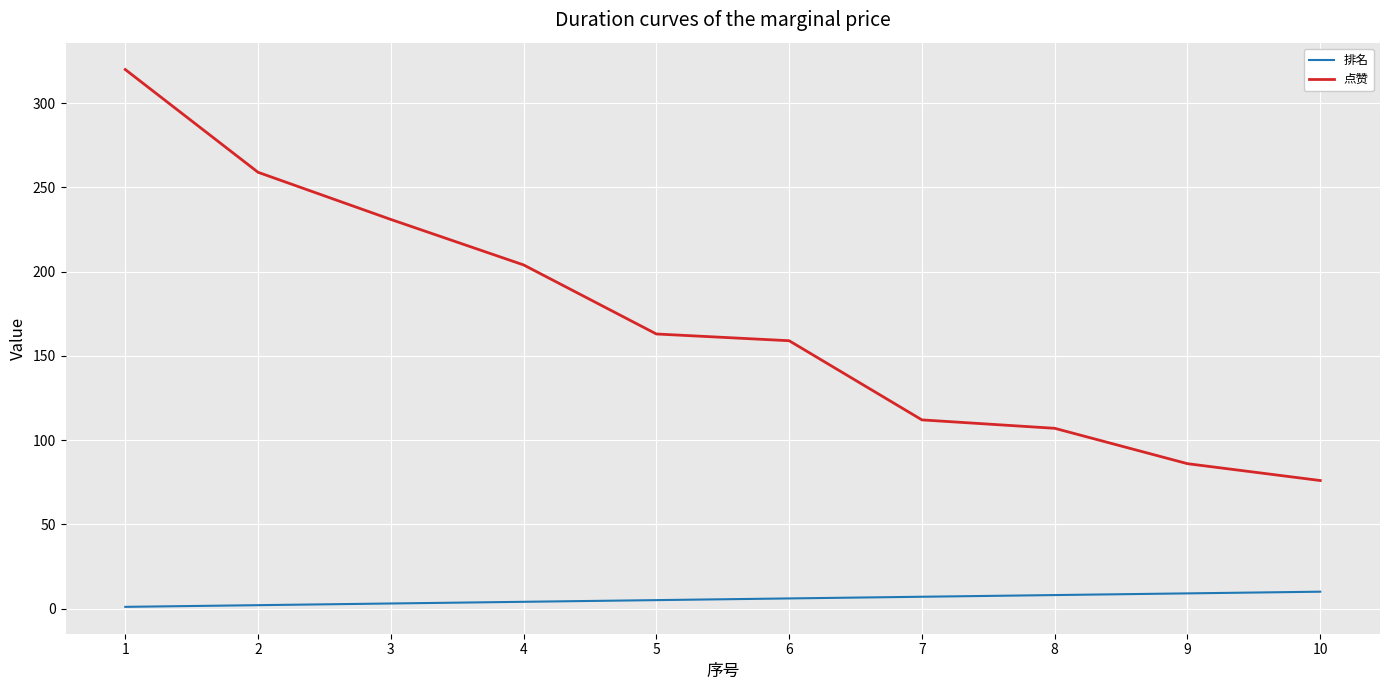

Rank the series by their maximum value, from lowest to highest.

排名, 点赞